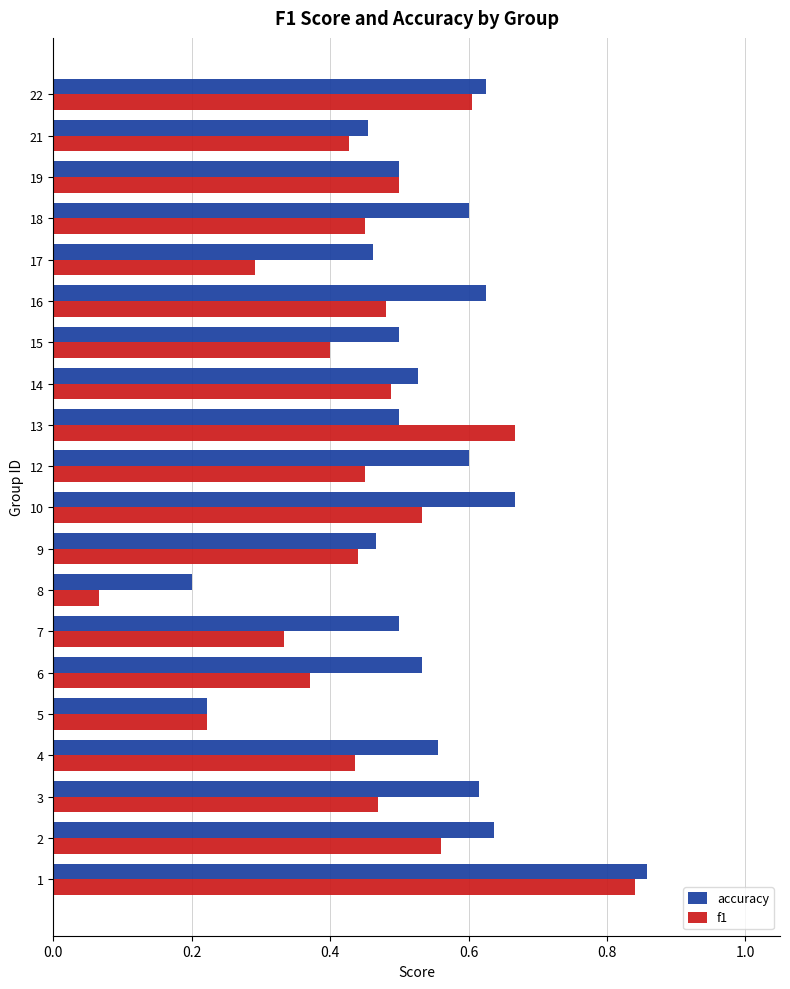

At which category is the sum across all series the highest?

1